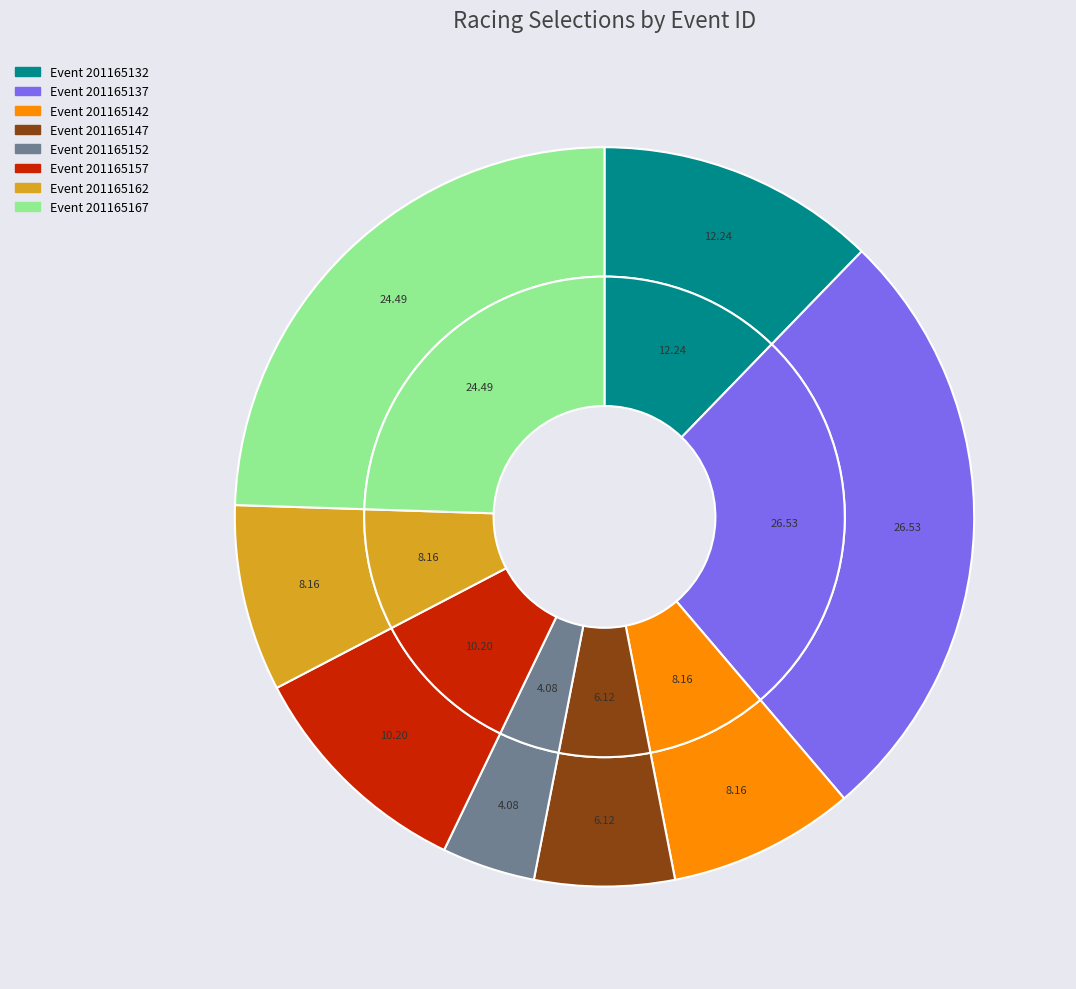

Is there any slice that represents more than half of the pie?

No